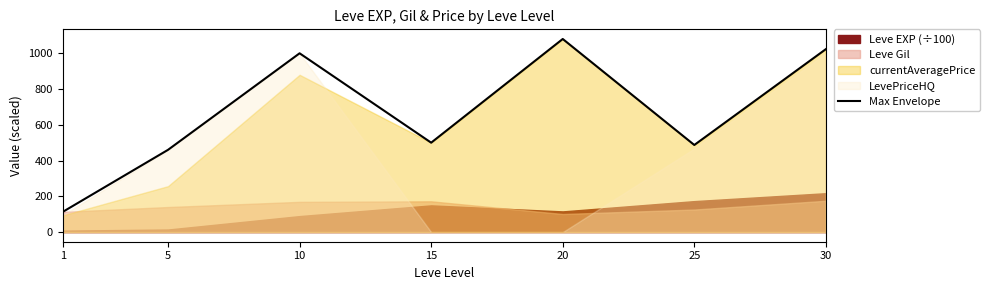

Where is the first local minimum?

15